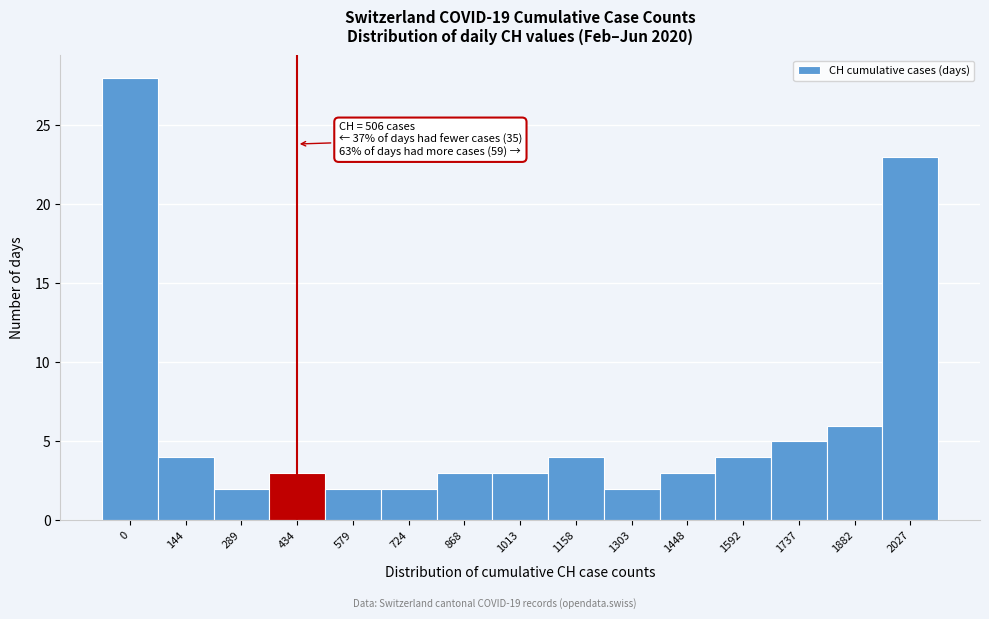

Reading left to right, extract all data points from this chart.

28	4	2	3	2	2	3	3	4	2	3	4	5	6	23